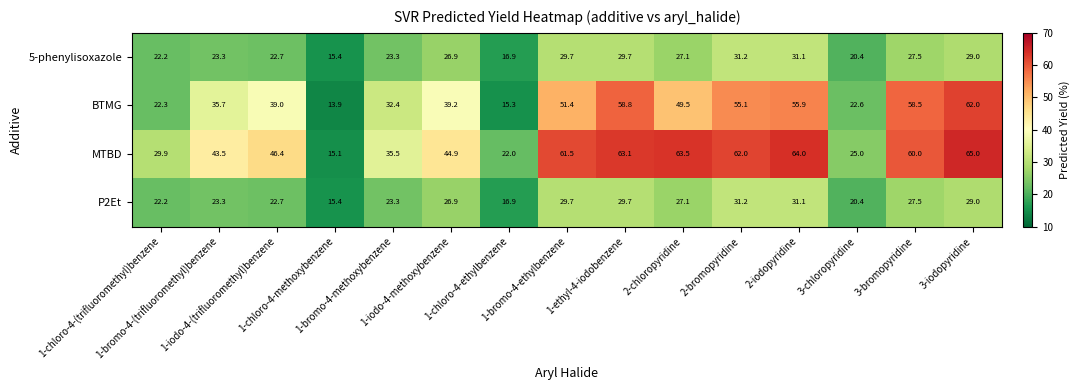

Which series has the largest range (max minus min)?

MTBD